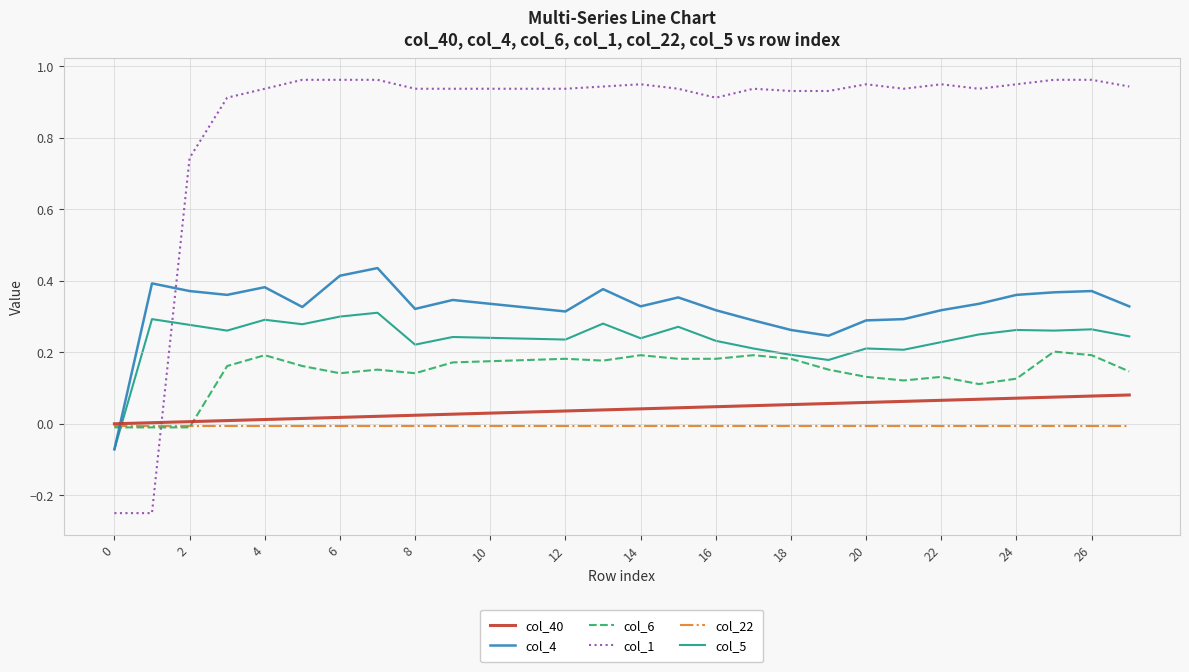

Which series has the largest range (max minus min)?

col_1